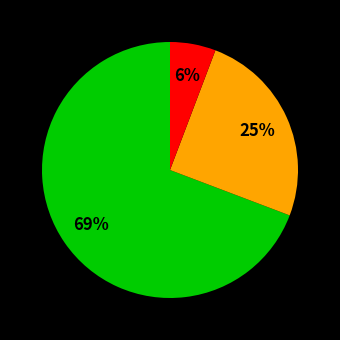

Is there any slice that represents more than half of the pie?

Yes